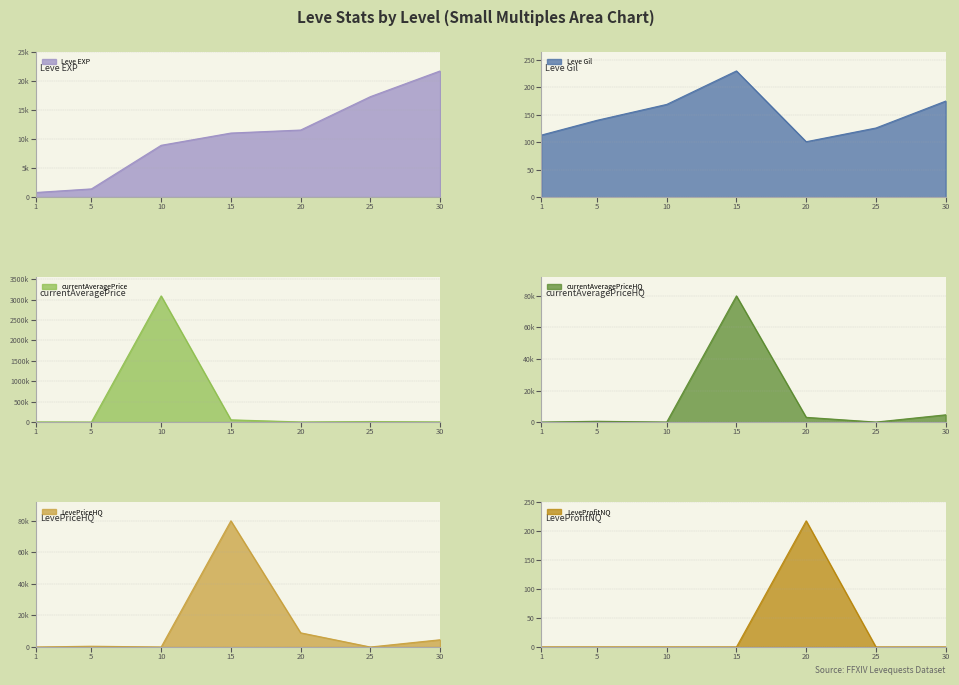

The value of currentAveragePrice at 5 is 115.0. True or false?

False